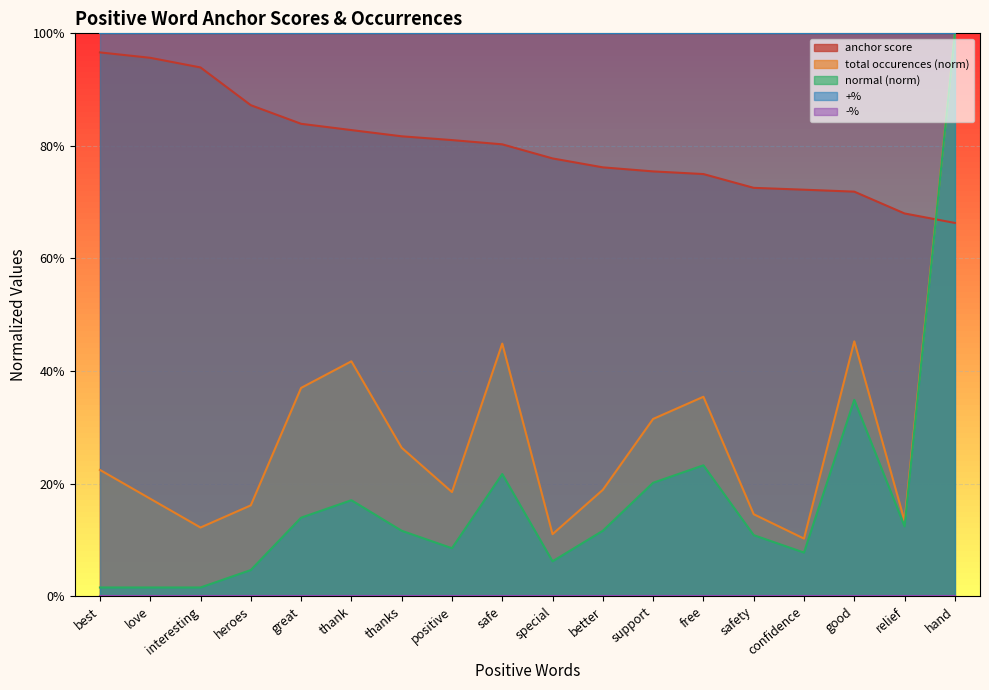

How many lines are shown in the chart?

3